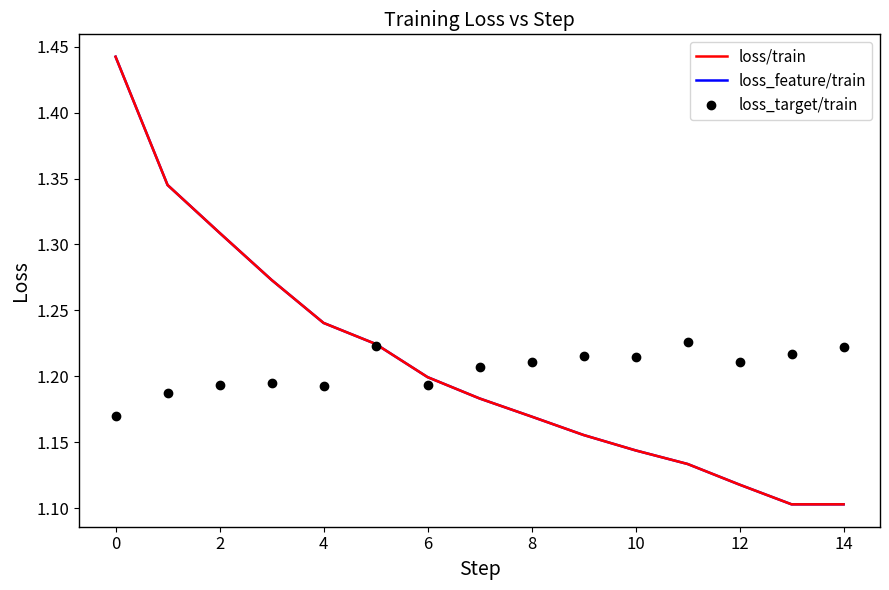

Which series has the largest range (max minus min)?

loss_feature/train